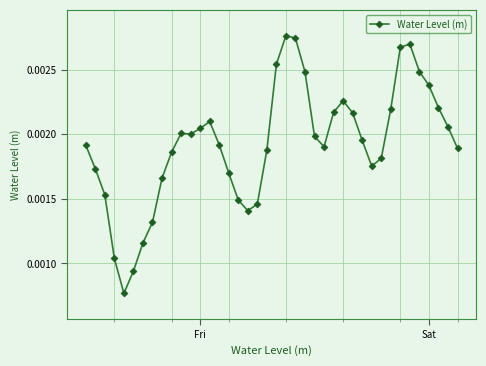

True or false: there are more than 1 points higher than both neighbors.

True